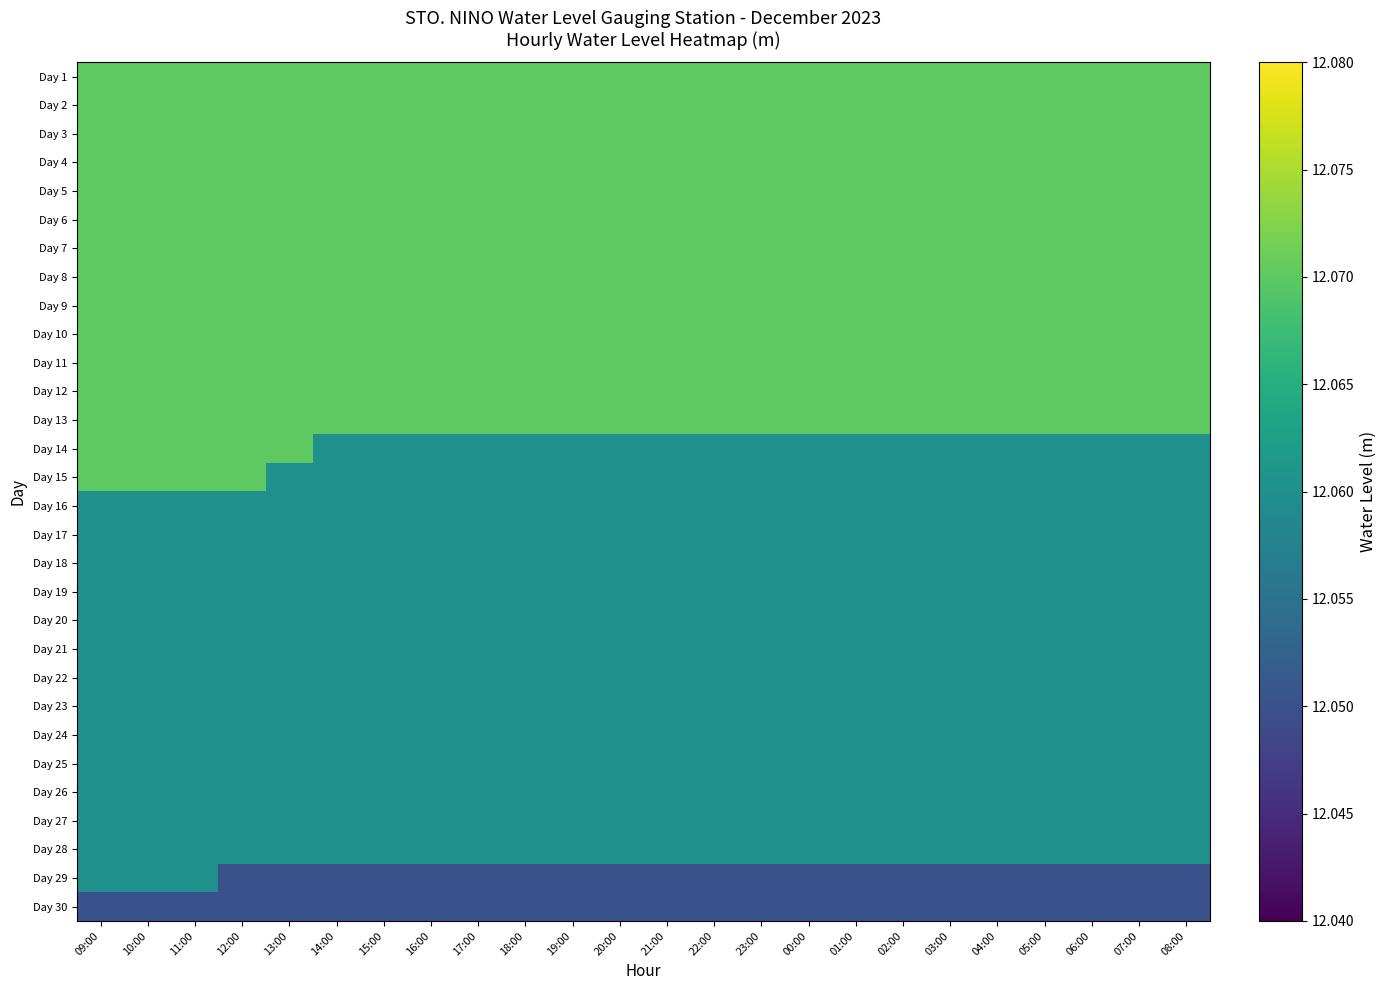

Reading left to right, list all the values displayed in this chart.

Day 1: 09:00=12.1	10:00=12.1	11:00=12.1	12:00=12.1	13:00=12.1	14:00=12.1	15:00=12.1	16:00=12.1	17:00=12.1	18:00=12.1	19:00=12.1	20:00=12.1	21:00=12.1	22:00=12.1	23:00=12.1	00:00=12.1	01:00=12.1	02:00=12.1	03:00=12.1	04:00=12.1	05:00=12.1	06:00=12.1	07:00=12.1	08:00=12.1
Day 2: 09:00=12.1	10:00=12.1	11:00=12.1	12:00=12.1	13:00=12.1	14:00=12.1	15:00=12.1	16:00=12.1	17:00=12.1	18:00=12.1	19:00=12.1	20:00=12.1	21:00=12.1	22:00=12.1	23:00=12.1	00:00=12.1	01:00=12.1	02:00=12.1	03:00=12.1	04:00=12.1	05:00=12.1	06:00=12.1	07:00=12.1	08:00=12.1
Day 3: 09:00=12.1	10:00=12.1	11:00=12.1	12:00=12.1	13:00=12.1	14:00=12.1	15:00=12.1	16:00=12.1	17:00=12.1	18:00=12.1	19:00=12.1	20:00=12.1	21:00=12.1	22:00=12.1	23:00=12.1	00:00=12.1	01:00=12.1	02:00=12.1	03:00=12.1	04:00=12.1	05:00=12.1	06:00=12.1	07:00=12.1	08:00=12.1
Day 4: 09:00=12.1	10:00=12.1	11:00=12.1	12:00=12.1	13:00=12.1	14:00=12.1	15:00=12.1	16:00=12.1	17:00=12.1	18:00=12.1	19:00=12.1	20:00=12.1	21:00=12.1	22:00=12.1	23:00=12.1	00:00=12.1	01:00=12.1	02:00=12.1	03:00=12.1	04:00=12.1	05:00=12.1	06:00=12.1	07:00=12.1	08:00=12.1
Day 5: 09:00=12.1	10:00=12.1	11:00=12.1	12:00=12.1	13:00=12.1	14:00=12.1	15:00=12.1	16:00=12.1	17:00=12.1	18:00=12.1	19:00=12.1	20:00=12.1	21:00=12.1	22:00=12.1	23:00=12.1	00:00=12.1	01:00=12.1	02:00=12.1	03:00=12.1	04:00=12.1	05:00=12.1	06:00=12.1	07:00=12.1	08:00=12.1
Day 6: 09:00=12.1	10:00=12.1	11:00=12.1	12:00=12.1	13:00=12.1	14:00=12.1	15:00=12.1	16:00=12.1	17:00=12.1	18:00=12.1	19:00=12.1	20:00=12.1	21:00=12.1	22:00=12.1	23:00=12.1	00:00=12.1	01:00=12.1	02:00=12.1	03:00=12.1	04:00=12.1	05:00=12.1	06:00=12.1	07:00=12.1	08:00=12.1
Day 7: 09:00=12.1	10:00=12.1	11:00=12.1	12:00=12.1	13:00=12.1	14:00=12.1	15:00=12.1	16:00=12.1	17:00=12.1	18:00=12.1	19:00=12.1	20:00=12.1	21:00=12.1	22:00=12.1	23:00=12.1	00:00=12.1	01:00=12.1	02:00=12.1	03:00=12.1	04:00=12.1	05:00=12.1	06:00=12.1	07:00=12.1	08:00=12.1
Day 8: 09:00=12.1	10:00=12.1	11:00=12.1	12:00=12.1	13:00=12.1	14:00=12.1	15:00=12.1	16:00=12.1	17:00=12.1	18:00=12.1	19:00=12.1	20:00=12.1	21:00=12.1	22:00=12.1	23:00=12.1	00:00=12.1	01:00=12.1	02:00=12.1	03:00=12.1	04:00=12.1	05:00=12.1	06:00=12.1	07:00=12.1	08:00=12.1
Day 9: 09:00=12.1	10:00=12.1	11:00=12.1	12:00=12.1	13:00=12.1	14:00=12.1	15:00=12.1	16:00=12.1	17:00=12.1	18:00=12.1	19:00=12.1	20:00=12.1	21:00=12.1	22:00=12.1	23:00=12.1	00:00=12.1	01:00=12.1	02:00=12.1	03:00=12.1	04:00=12.1	05:00=12.1	06:00=12.1	07:00=12.1	08:00=12.1
Day 10: 09:00=12.1	10:00=12.1	11:00=12.1	12:00=12.1	13:00=12.1	14:00=12.1	15:00=12.1	16:00=12.1	17:00=12.1	18:00=12.1	19:00=12.1	20:00=12.1	21:00=12.1	22:00=12.1	23:00=12.1	00:00=12.1	01:00=12.1	02:00=12.1	03:00=12.1	04:00=12.1	05:00=12.1	06:00=12.1	07:00=12.1	08:00=12.1
Day 11: 09:00=12.1	10:00=12.1	11:00=12.1	12:00=12.1	13:00=12.1	14:00=12.1	15:00=12.1	16:00=12.1	17:00=12.1	18:00=12.1	19:00=12.1	20:00=12.1	21:00=12.1	22:00=12.1	23:00=12.1	00:00=12.1	01:00=12.1	02:00=12.1	03:00=12.1	04:00=12.1	05:00=12.1	06:00=12.1	07:00=12.1	08:00=12.1
Day 12: 09:00=12.1	10:00=12.1	11:00=12.1	12:00=12.1	13:00=12.1	14:00=12.1	15:00=12.1	16:00=12.1	17:00=12.1	18:00=12.1	19:00=12.1	20:00=12.1	21:00=12.1	22:00=12.1	23:00=12.1	00:00=12.1	01:00=12.1	02:00=12.1	03:00=12.1	04:00=12.1	05:00=12.1	06:00=12.1	07:00=12.1	08:00=12.1
Day 13: 09:00=12.1	10:00=12.1	11:00=12.1	12:00=12.1	13:00=12.1	14:00=12.1	15:00=12.1	16:00=12.1	17:00=12.1	18:00=12.1	19:00=12.1	20:00=12.1	21:00=12.1	22:00=12.1	23:00=12.1	00:00=12.1	01:00=12.1	02:00=12.1	03:00=12.1	04:00=12.1	05:00=12.1	06:00=12.1	07:00=12.1	08:00=12.1
Day 14: 09:00=12.1	10:00=12.1	11:00=12.1	12:00=12.1	13:00=12.1	14:00=12.1	15:00=12.1	16:00=12.1	17:00=12.1	18:00=12.1	19:00=12.1	20:00=12.1	21:00=12.1	22:00=12.1	23:00=12.1	00:00=12.1	01:00=12.1	02:00=12.1	03:00=12.1	04:00=12.1	05:00=12.1	06:00=12.1	07:00=12.1	08:00=12.1
Day 15: 09:00=12.1	10:00=12.1	11:00=12.1	12:00=12.1	13:00=12.1	14:00=12.1	15:00=12.1	16:00=12.1	17:00=12.1	18:00=12.1	19:00=12.1	20:00=12.1	21:00=12.1	22:00=12.1	23:00=12.1	00:00=12.1	01:00=12.1	02:00=12.1	03:00=12.1	04:00=12.1	05:00=12.1	06:00=12.1	07:00=12.1	08:00=12.1
Day 16: 09:00=12.1	10:00=12.1	11:00=12.1	12:00=12.1	13:00=12.1	14:00=12.1	15:00=12.1	16:00=12.1	17:00=12.1	18:00=12.1	19:00=12.1	20:00=12.1	21:00=12.1	22:00=12.1	23:00=12.1	00:00=12.1	01:00=12.1	02:00=12.1	03:00=12.1	04:00=12.1	05:00=12.1	06:00=12.1	07:00=12.1	08:00=12.1
Day 17: 09:00=12.1	10:00=12.1	11:00=12.1	12:00=12.1	13:00=12.1	14:00=12.1	15:00=12.1	16:00=12.1	17:00=12.1	18:00=12.1	19:00=12.1	20:00=12.1	21:00=12.1	22:00=12.1	23:00=12.1	00:00=12.1	01:00=12.1	02:00=12.1	03:00=12.1	04:00=12.1	05:00=12.1	06:00=12.1	07:00=12.1	08:00=12.1
Day 18: 09:00=12.1	10:00=12.1	11:00=12.1	12:00=12.1	13:00=12.1	14:00=12.1	15:00=12.1	16:00=12.1	17:00=12.1	18:00=12.1	19:00=12.1	20:00=12.1	21:00=12.1	22:00=12.1	23:00=12.1	00:00=12.1	01:00=12.1	02:00=12.1	03:00=12.1	04:00=12.1	05:00=12.1	06:00=12.1	07:00=12.1	08:00=12.1
Day 19: 09:00=12.1	10:00=12.1	11:00=12.1	12:00=12.1	13:00=12.1	14:00=12.1	15:00=12.1	16:00=12.1	17:00=12.1	18:00=12.1	19:00=12.1	20:00=12.1	21:00=12.1	22:00=12.1	23:00=12.1	00:00=12.1	01:00=12.1	02:00=12.1	03:00=12.1	04:00=12.1	05:00=12.1	06:00=12.1	07:00=12.1	08:00=12.1
Day 20: 09:00=12.1	10:00=12.1	11:00=12.1	12:00=12.1	13:00=12.1	14:00=12.1	15:00=12.1	16:00=12.1	17:00=12.1	18:00=12.1	19:00=12.1	20:00=12.1	21:00=12.1	22:00=12.1	23:00=12.1	00:00=12.1	01:00=12.1	02:00=12.1	03:00=12.1	04:00=12.1	05:00=12.1	06:00=12.1	07:00=12.1	08:00=12.1
Day 21: 09:00=12.1	10:00=12.1	11:00=12.1	12:00=12.1	13:00=12.1	14:00=12.1	15:00=12.1	16:00=12.1	17:00=12.1	18:00=12.1	19:00=12.1	20:00=12.1	21:00=12.1	22:00=12.1	23:00=12.1	00:00=12.1	01:00=12.1	02:00=12.1	03:00=12.1	04:00=12.1	05:00=12.1	06:00=12.1	07:00=12.1	08:00=12.1
Day 22: 09:00=12.1	10:00=12.1	11:00=12.1	12:00=12.1	13:00=12.1	14:00=12.1	15:00=12.1	16:00=12.1	17:00=12.1	18:00=12.1	19:00=12.1	20:00=12.1	21:00=12.1	22:00=12.1	23:00=12.1	00:00=12.1	01:00=12.1	02:00=12.1	03:00=12.1	04:00=12.1	05:00=12.1	06:00=12.1	07:00=12.1	08:00=12.1
Day 23: 09:00=12.1	10:00=12.1	11:00=12.1	12:00=12.1	13:00=12.1	14:00=12.1	15:00=12.1	16:00=12.1	17:00=12.1	18:00=12.1	19:00=12.1	20:00=12.1	21:00=12.1	22:00=12.1	23:00=12.1	00:00=12.1	01:00=12.1	02:00=12.1	03:00=12.1	04:00=12.1	05:00=12.1	06:00=12.1	07:00=12.1	08:00=12.1
Day 24: 09:00=12.1	10:00=12.1	11:00=12.1	12:00=12.1	13:00=12.1	14:00=12.1	15:00=12.1	16:00=12.1	17:00=12.1	18:00=12.1	19:00=12.1	20:00=12.1	21:00=12.1	22:00=12.1	23:00=12.1	00:00=12.1	01:00=12.1	02:00=12.1	03:00=12.1	04:00=12.1	05:00=12.1	06:00=12.1	07:00=12.1	08:00=12.1
Day 25: 09:00=12.1	10:00=12.1	11:00=12.1	12:00=12.1	13:00=12.1	14:00=12.1	15:00=12.1	16:00=12.1	17:00=12.1	18:00=12.1	19:00=12.1	20:00=12.1	21:00=12.1	22:00=12.1	23:00=12.1	00:00=12.1	01:00=12.1	02:00=12.1	03:00=12.1	04:00=12.1	05:00=12.1	06:00=12.1	07:00=12.1	08:00=12.1
Day 26: 09:00=12.1	10:00=12.1	11:00=12.1	12:00=12.1	13:00=12.1	14:00=12.1	15:00=12.1	16:00=12.1	17:00=12.1	18:00=12.1	19:00=12.1	20:00=12.1	21:00=12.1	22:00=12.1	23:00=12.1	00:00=12.1	01:00=12.1	02:00=12.1	03:00=12.1	04:00=12.1	05:00=12.1	06:00=12.1	07:00=12.1	08:00=12.1
Day 27: 09:00=12.1	10:00=12.1	11:00=12.1	12:00=12.1	13:00=12.1	14:00=12.1	15:00=12.1	16:00=12.1	17:00=12.1	18:00=12.1	19:00=12.1	20:00=12.1	21:00=12.1	22:00=12.1	23:00=12.1	00:00=12.1	01:00=12.1	02:00=12.1	03:00=12.1	04:00=12.1	05:00=12.1	06:00=12.1	07:00=12.1	08:00=12.1
Day 28: 09:00=12.1	10:00=12.1	11:00=12.1	12:00=12.1	13:00=12.1	14:00=12.1	15:00=12.1	16:00=12.1	17:00=12.1	18:00=12.1	19:00=12.1	20:00=12.1	21:00=12.1	22:00=12.1	23:00=12.1	00:00=12.1	01:00=12.1	02:00=12.1	03:00=12.1	04:00=12.1	05:00=12.1	06:00=12.1	07:00=12.1	08:00=12.1
Day 29: 09:00=12.1	10:00=12.1	11:00=12.1	12:00=12.1	13:00=12.1	14:00=12.1	15:00=12.1	16:00=12.1	17:00=12.1	18:00=12.1	19:00=12.1	20:00=12.1	21:00=12.1	22:00=12.1	23:00=12.1	00:00=12.1	01:00=12.1	02:00=12.1	03:00=12.1	04:00=12.1	05:00=12.1	06:00=12.1	07:00=12.1	08:00=12.1
Day 30: 09:00=12.1	10:00=12.1	11:00=12.1	12:00=12.1	13:00=12.1	14:00=12.1	15:00=12.1	16:00=12.1	17:00=12.1	18:00=12.1	19:00=12.1	20:00=12.1	21:00=12.1	22:00=12.1	23:00=12.1	00:00=12.1	01:00=12.1	02:00=12.1	03:00=12.1	04:00=12.1	05:00=12.1	06:00=12.1	07:00=12.1	08:00=12.1